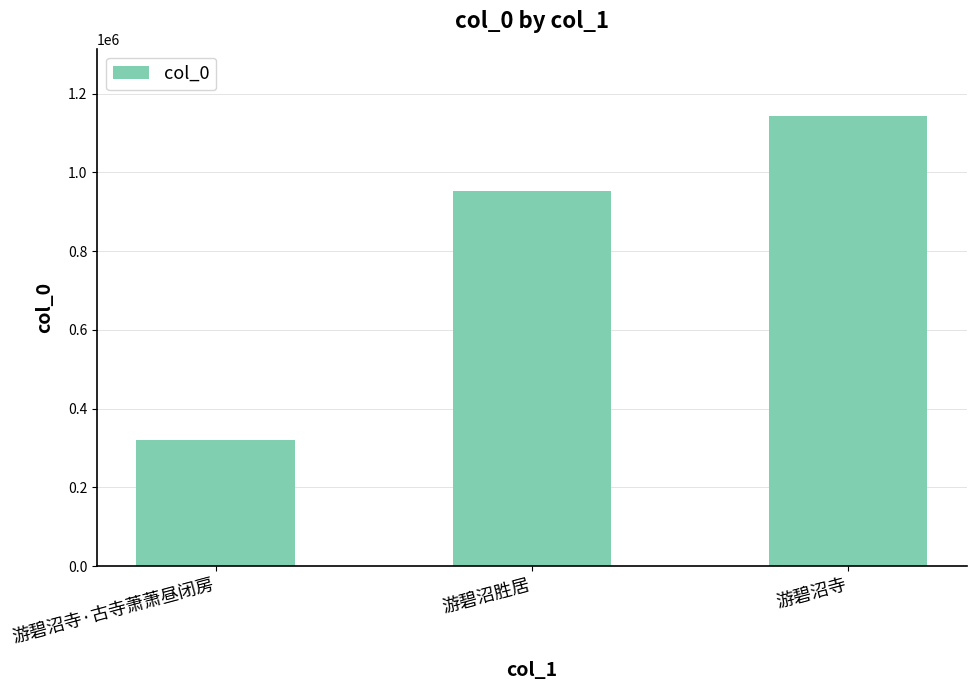

Reading left to right, extract all data points from this chart.

321088	952183	1142719